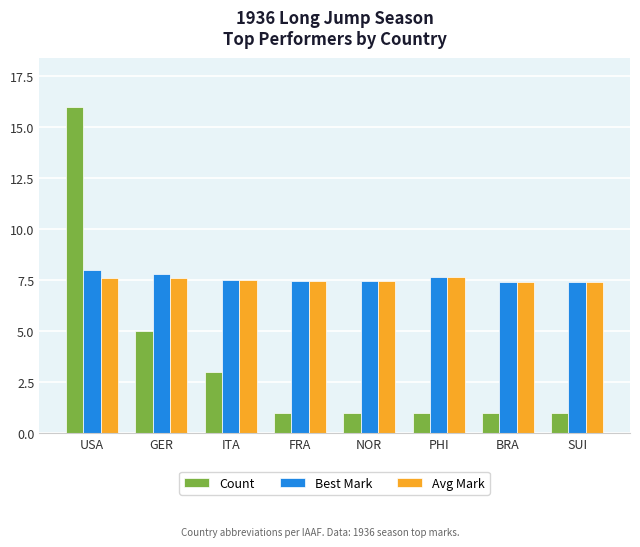

The value of Best Mark at SUI is 10.9. True or false?

False